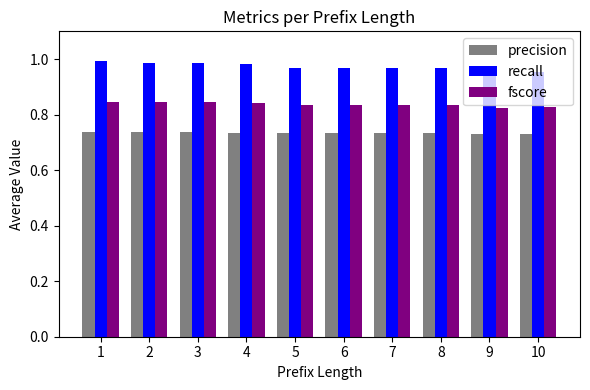

Is it true that recall equals 0.3 at 10?

False